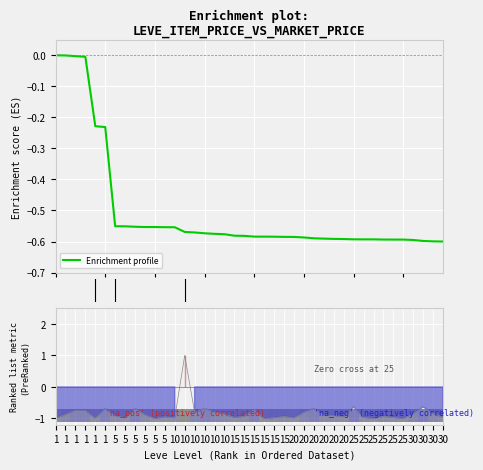

At which label is the value closest to 0?

1